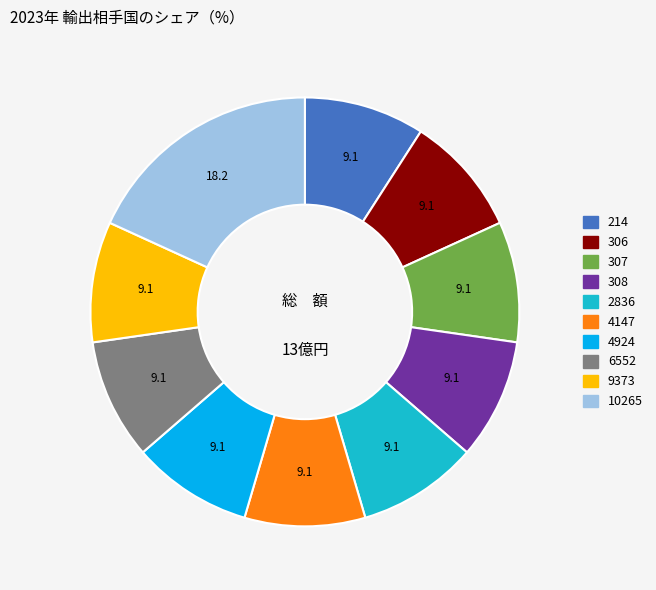

True or false: 10265 accounts for 5% of the total.

False